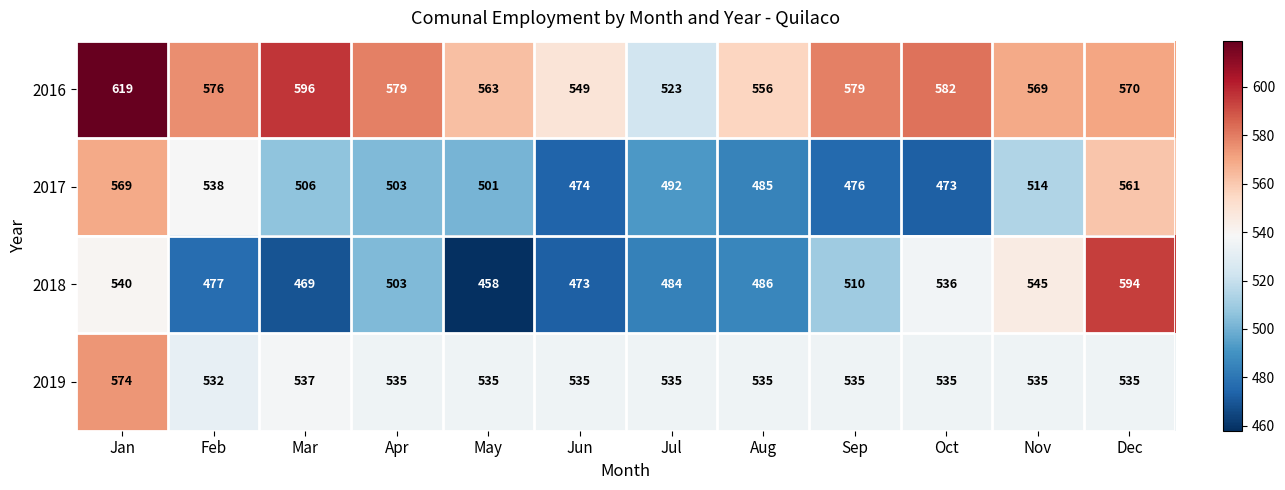

What is the lowest value of the 2017 series?

473